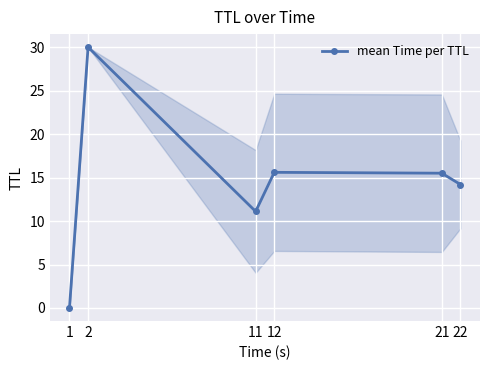

How many lines are shown in the chart?

1